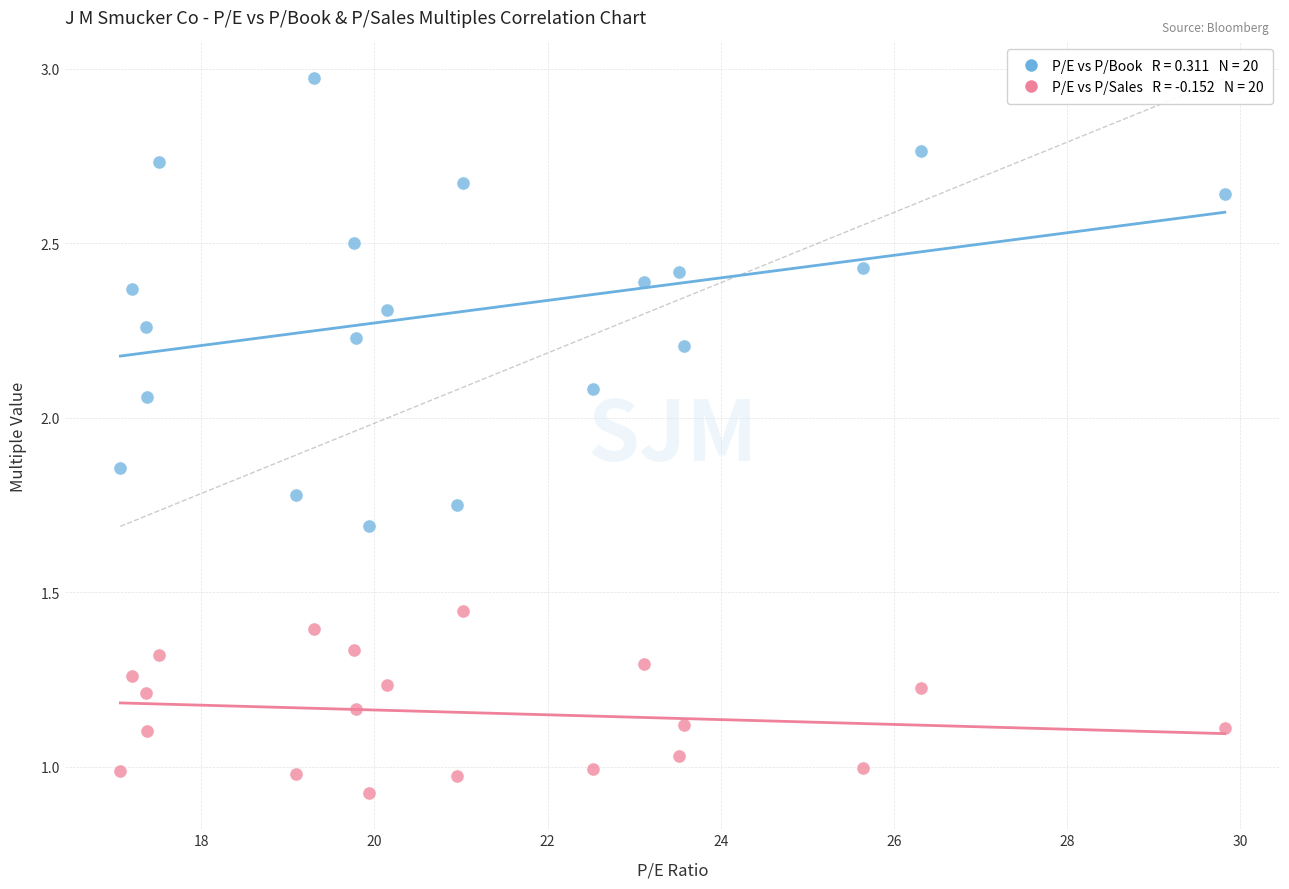

Across all data points, what is the range of X values (max minus min)?

12.8